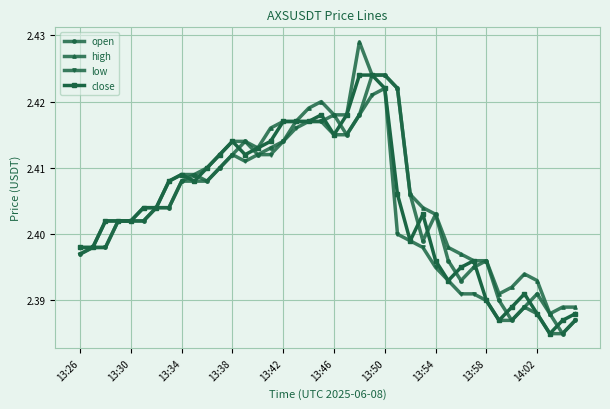

At how many categories does at least one series exceed 2?

40